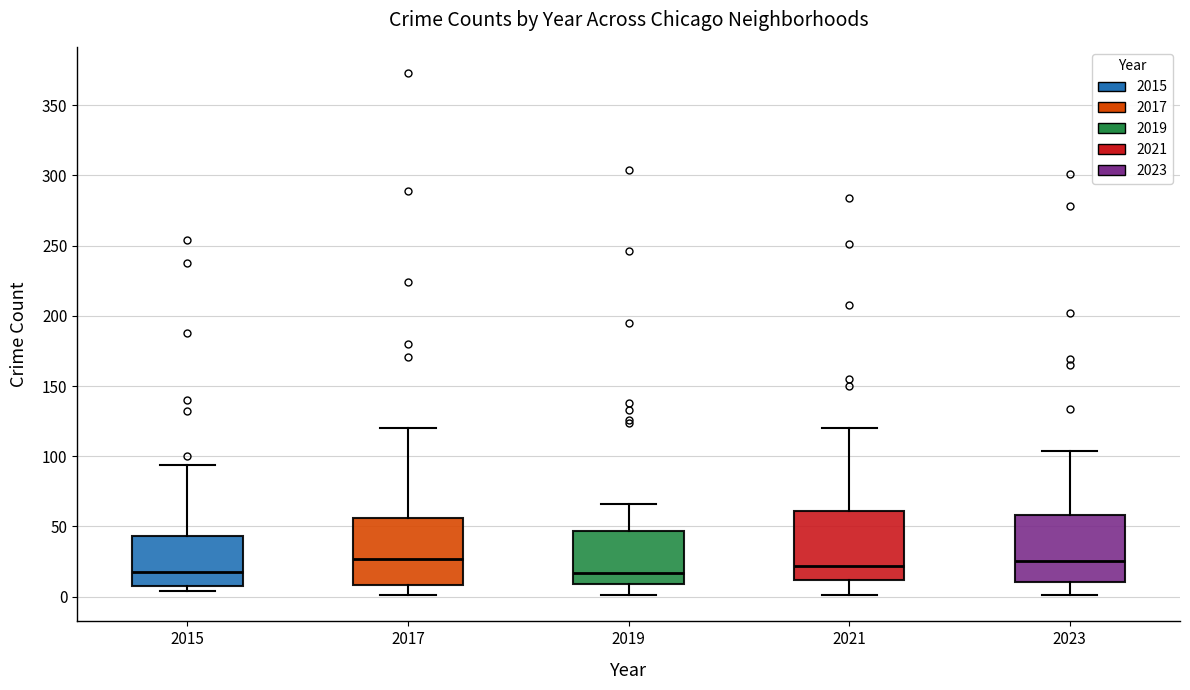

Where does the median line of the box at x = 2017 sit on the y-axis? The values are not printed on the chart, so give them approximately, as read against the axis.

25